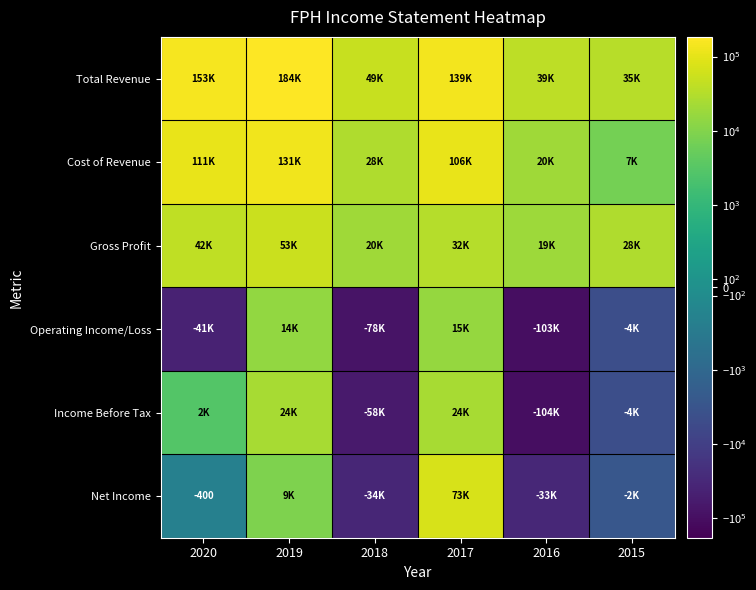

Which series changed the most between 2019 and 2016?

Total Revenue